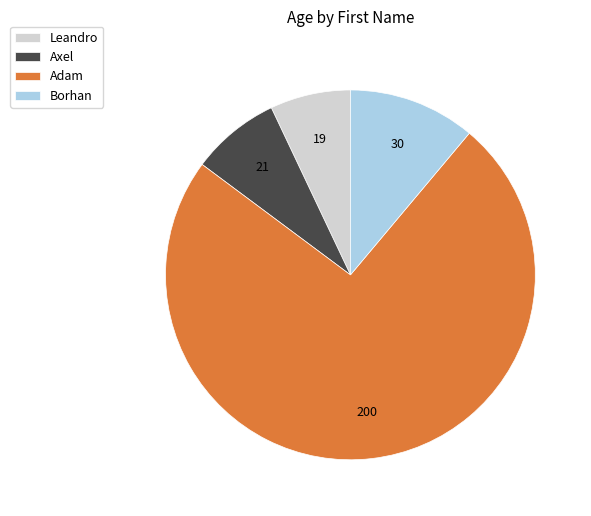

Combined, do Adam and Axel account for over 50%?

Yes